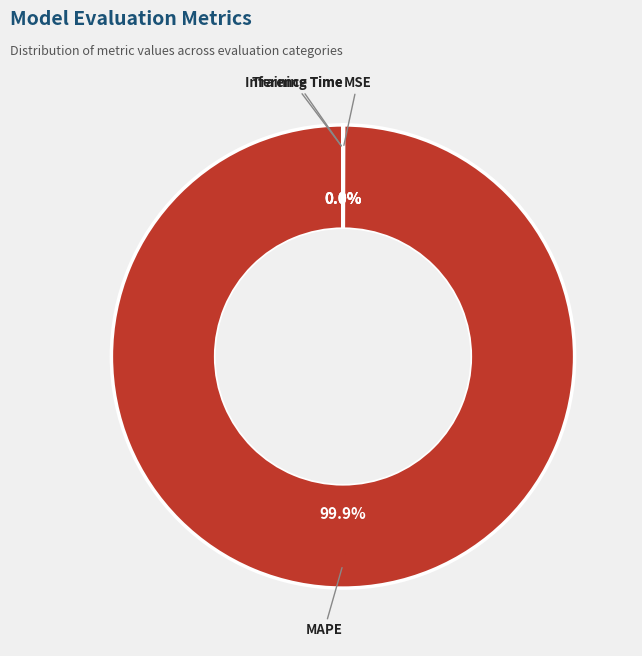

What is the largest slice in the pie chart?

MAPE